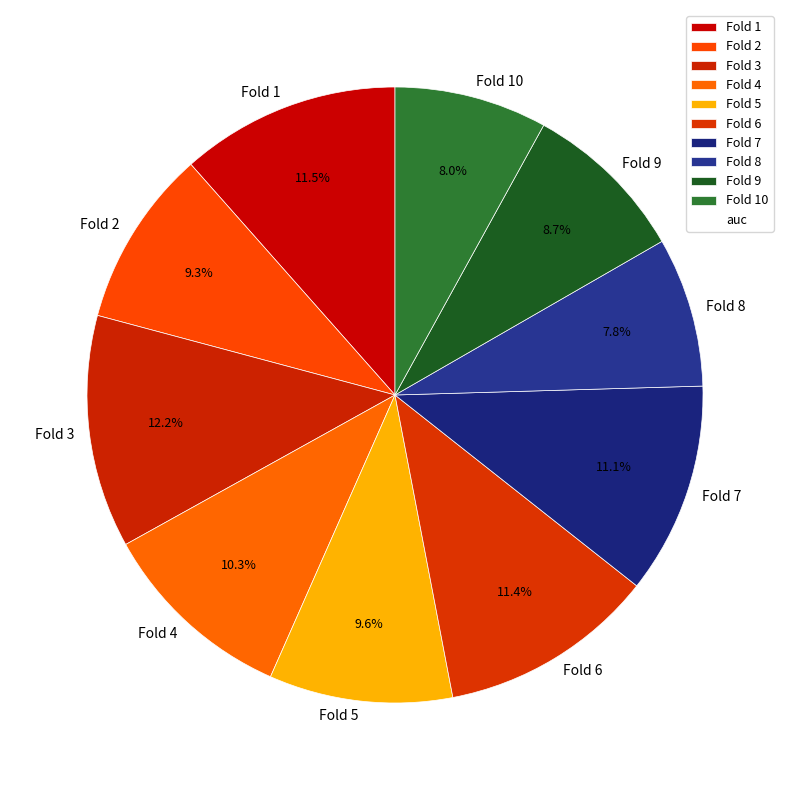

Which has a higher value, Fold 10 or Fold 5?

Fold 5